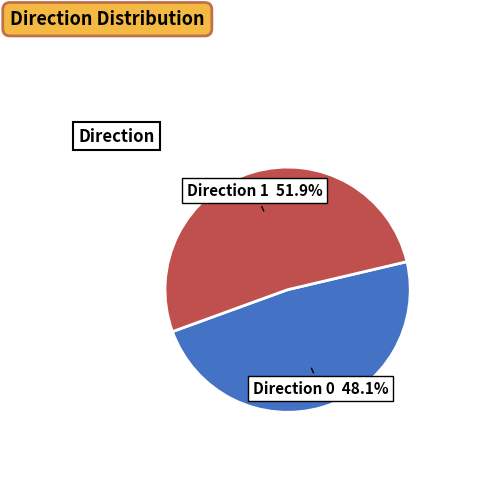

To the nearest percent, what is the average slice percentage?

50%